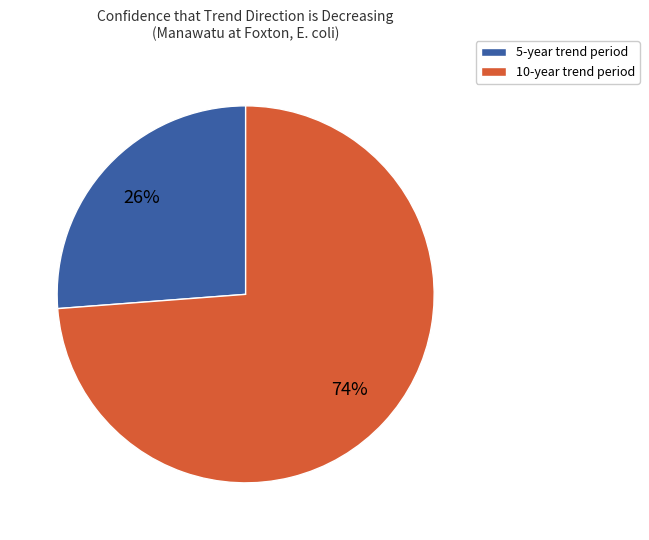

Combined, do 5-year trend period and 10-year trend period account for over 50%?

Yes